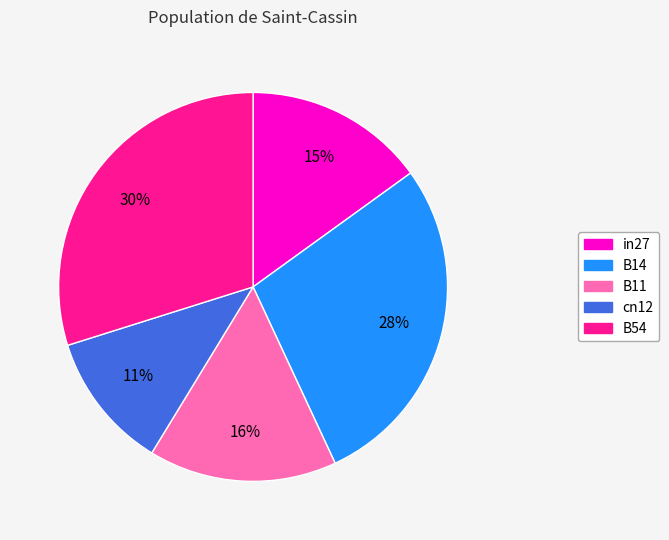

How many segments does this pie chart have?

5